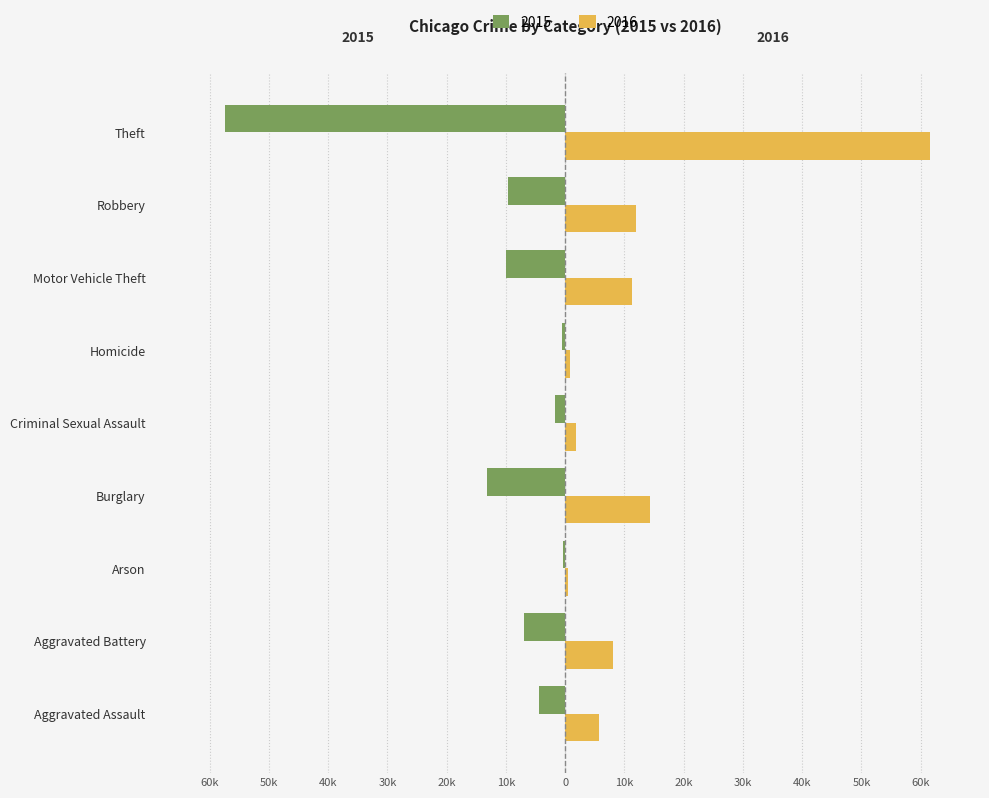

What are all the series names shown in the legend?

2015, 2016